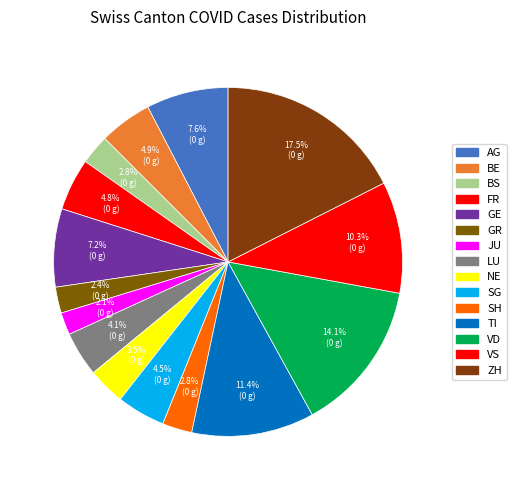

True or false: LU accounts for 4% of the total.

True